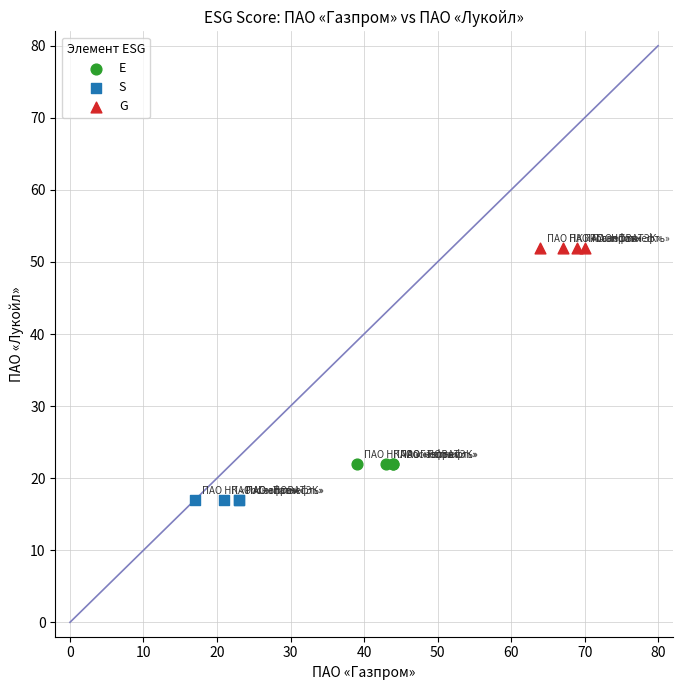

Which series reaches the minimum Y coordinate?

S